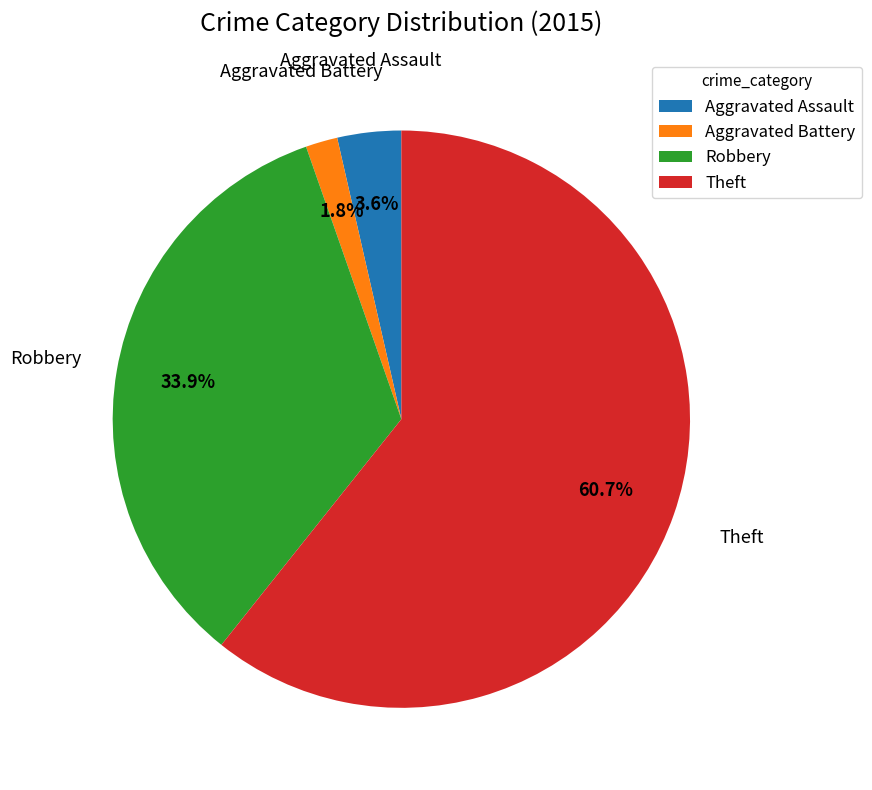

Does Theft represent more than half of the total?

Yes